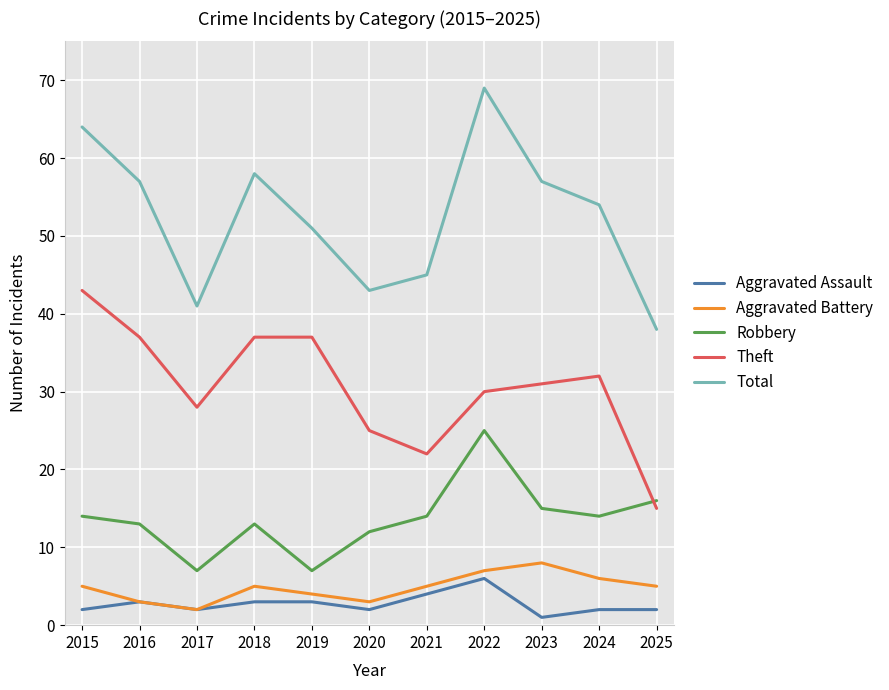

What is the average value of the Aggravated Battery series?

5